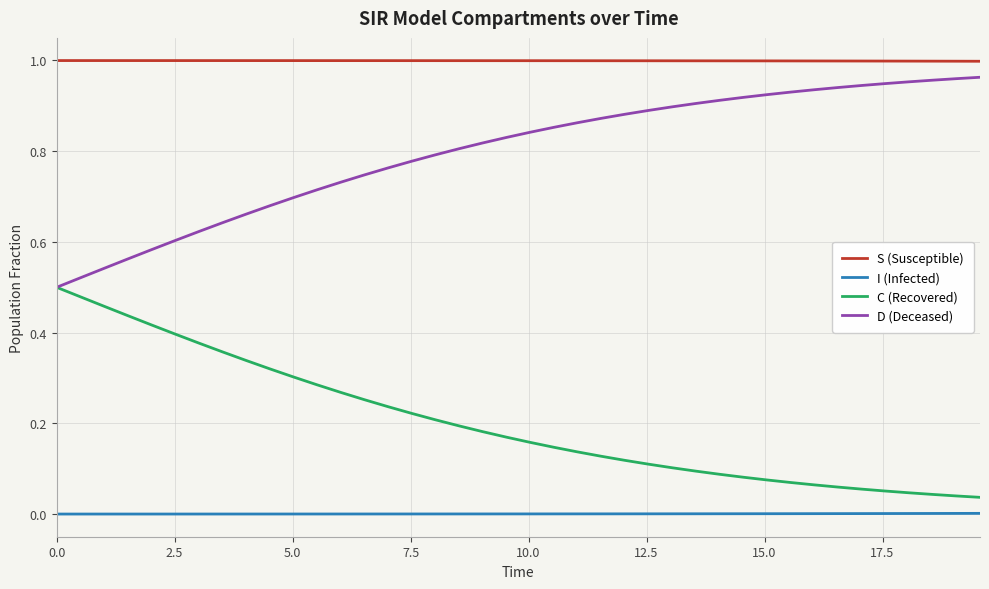

Which series has the largest total across all categories?

S (Susceptible)